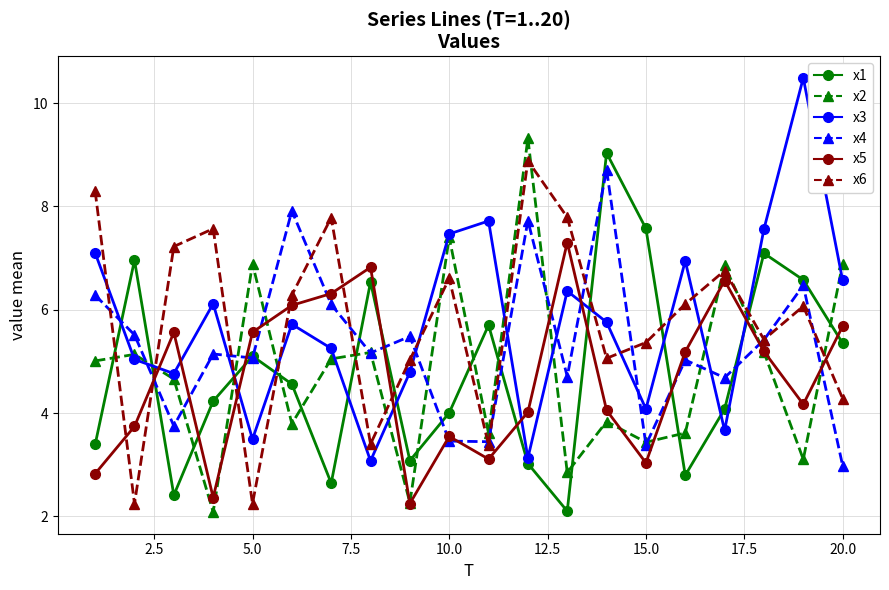

What is the value of the x2 point at the 15th from the left?

3.4